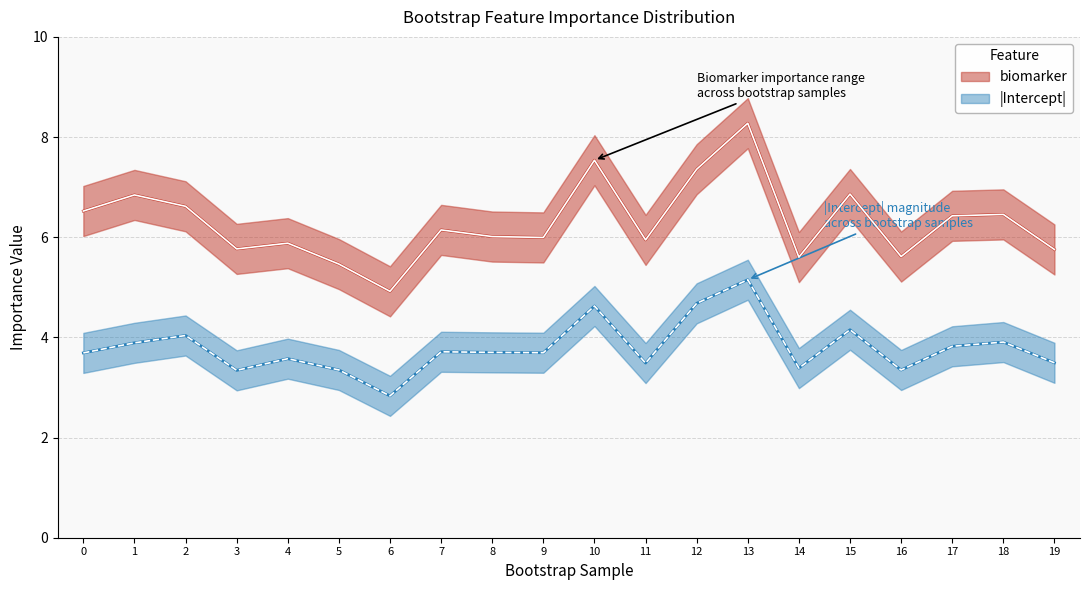

True or false: biomarker and Intercept_neg intersect in this chart.

False